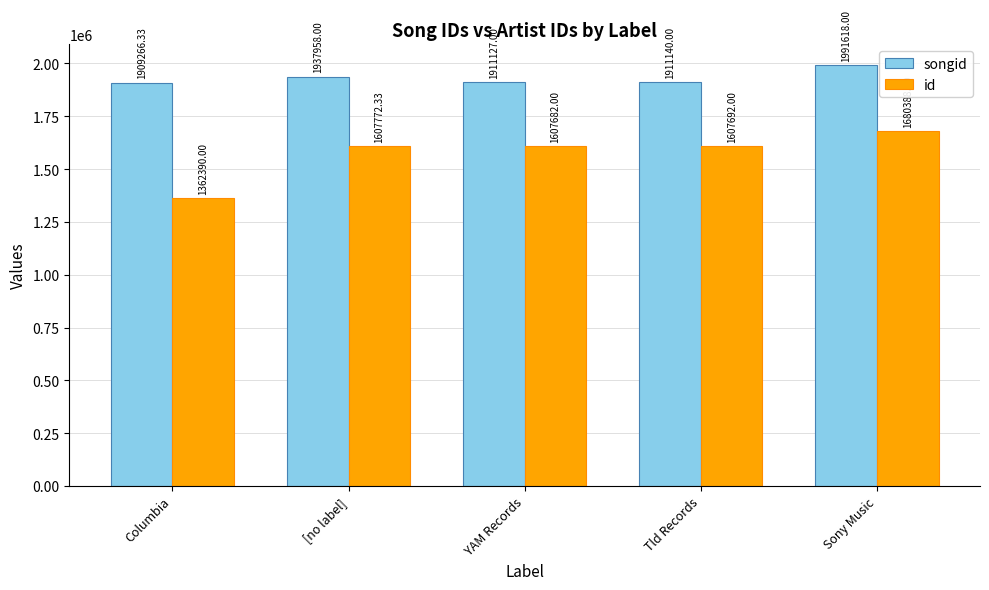

What value does the id series have at Tld Records?

1607692.0